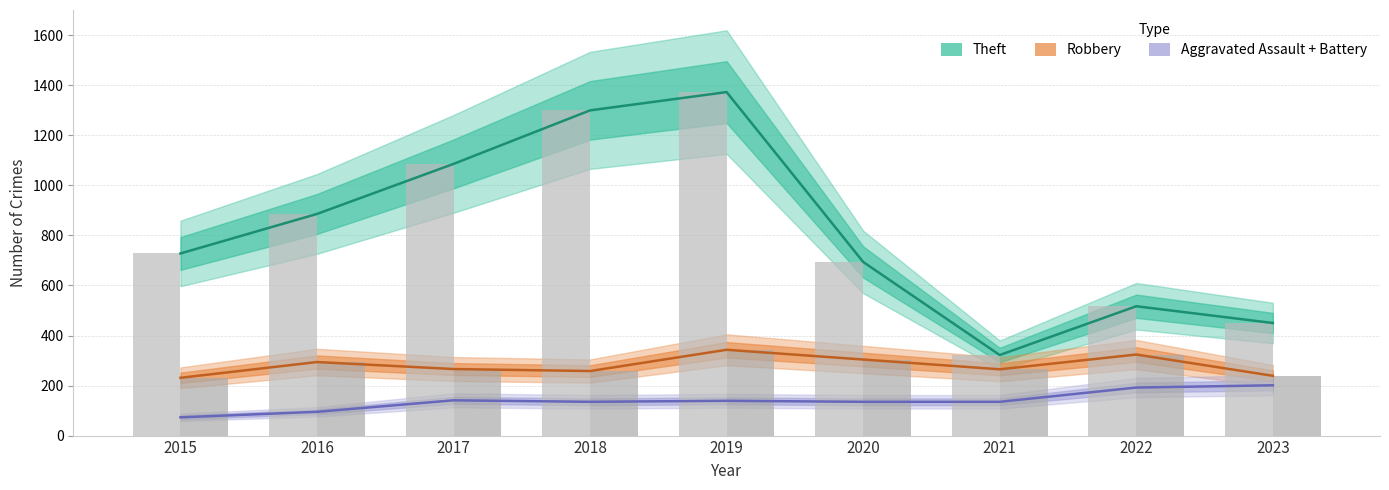

The value of Theft at 2020 is 1082. True or false?

False